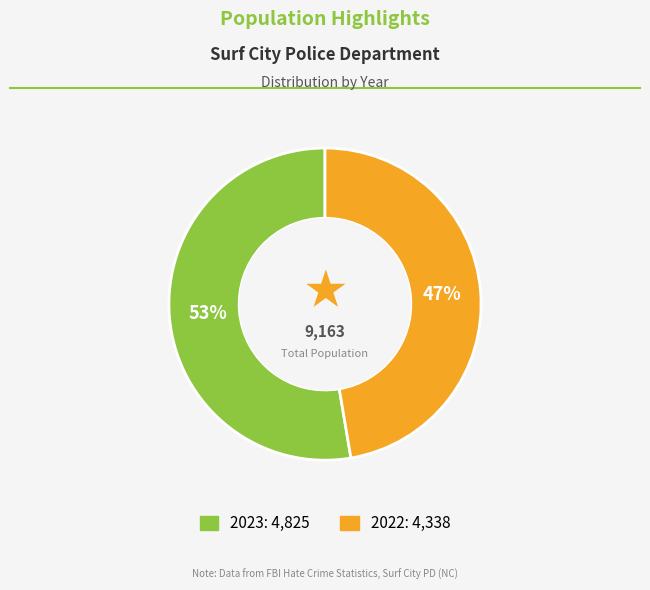

To the nearest percent, what is the average slice percentage?

50%